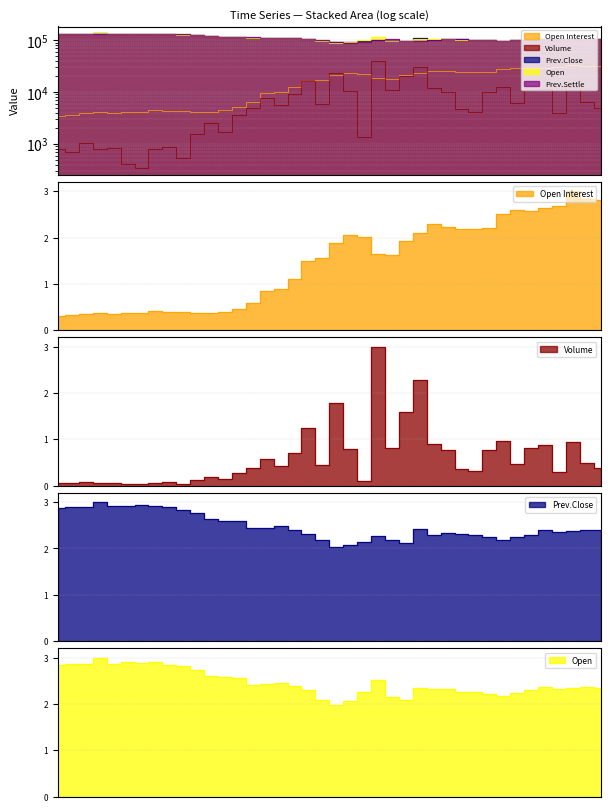

Which series has the largest total across all categories?

Open